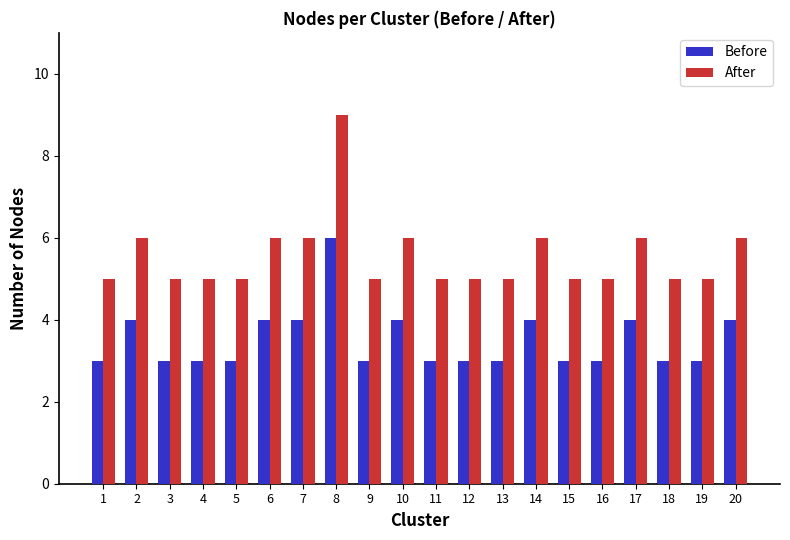

What are all the series names shown in the legend?

Before, After